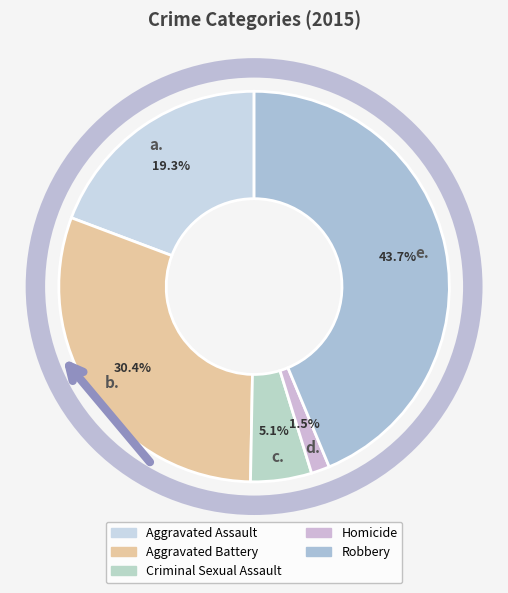

Is it true that Homicide is 2% of the pie?

True